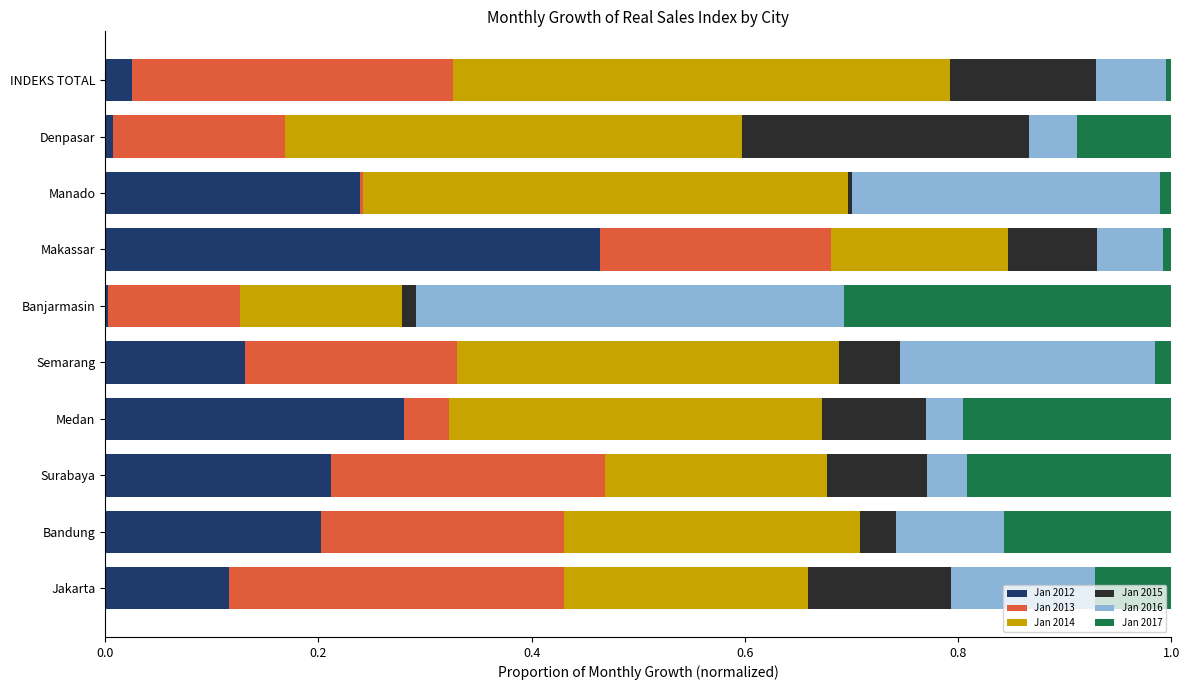

At which label does Jan 2012 reach its peak?

Makassar